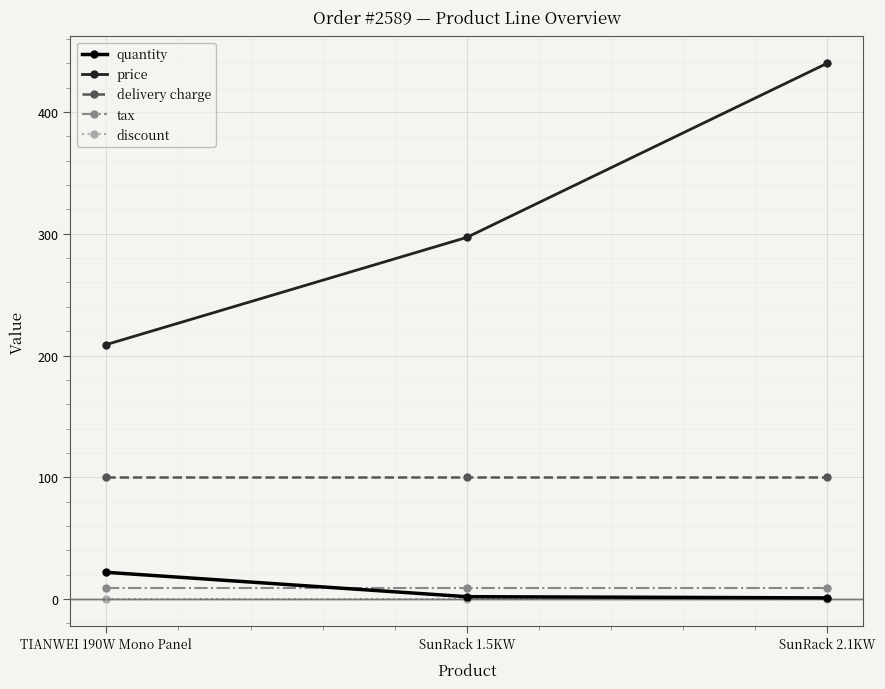

What is the label of the 3rd point from the left?

SunRack 2.1KW